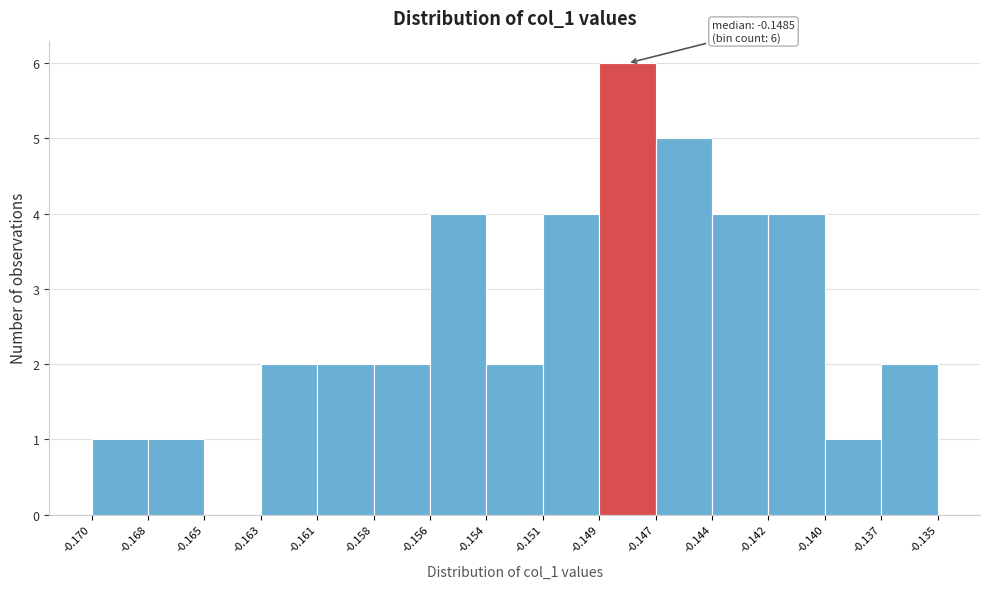

Reading right to left, list all the values displayed in this chart.

-0.137=2	-0.140=1	-0.142=4	-0.144=4	-0.147=5	-0.149=6	-0.151=4	-0.154=2	-0.156=4	-0.158=2	-0.161=2	-0.163=2	-0.165=0	-0.168=1	-0.170=1